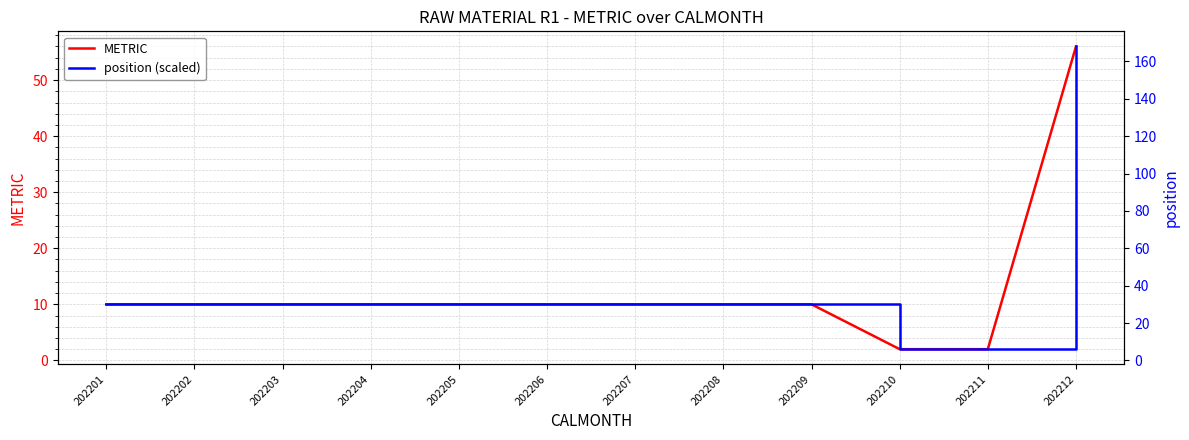

True or false: METRIC and position (scaled) intersect in this chart.

False